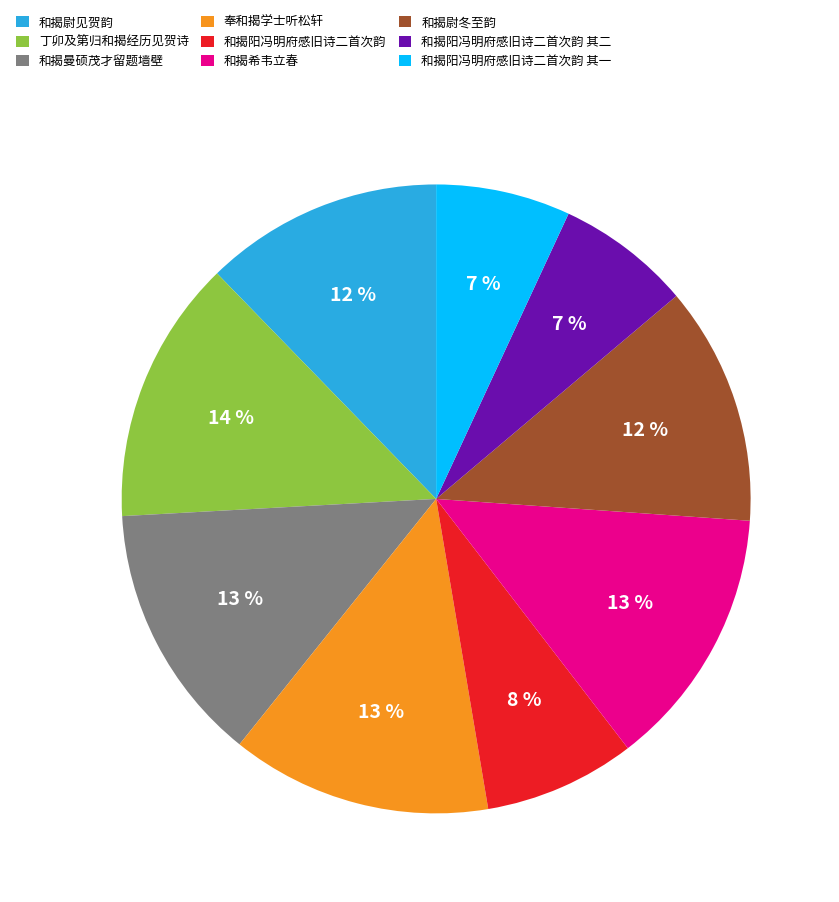

Does any single category account for the majority?

No